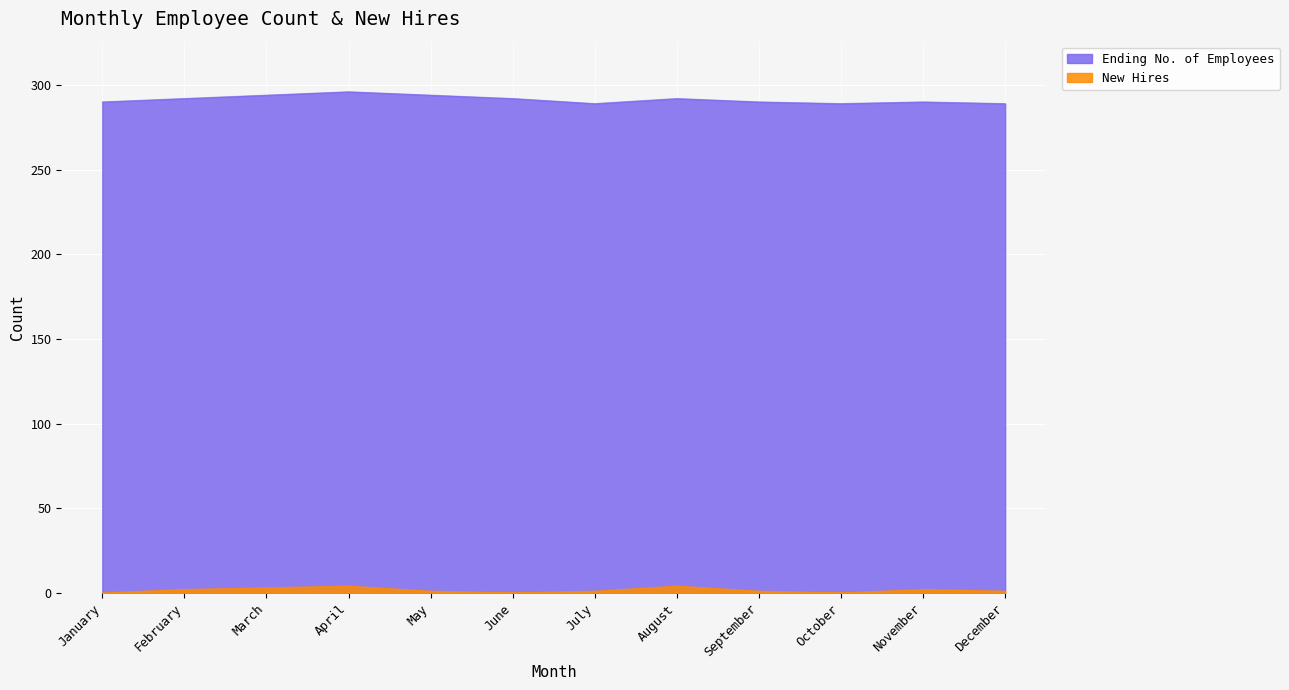

How many positive values does the New Hires series have?

9